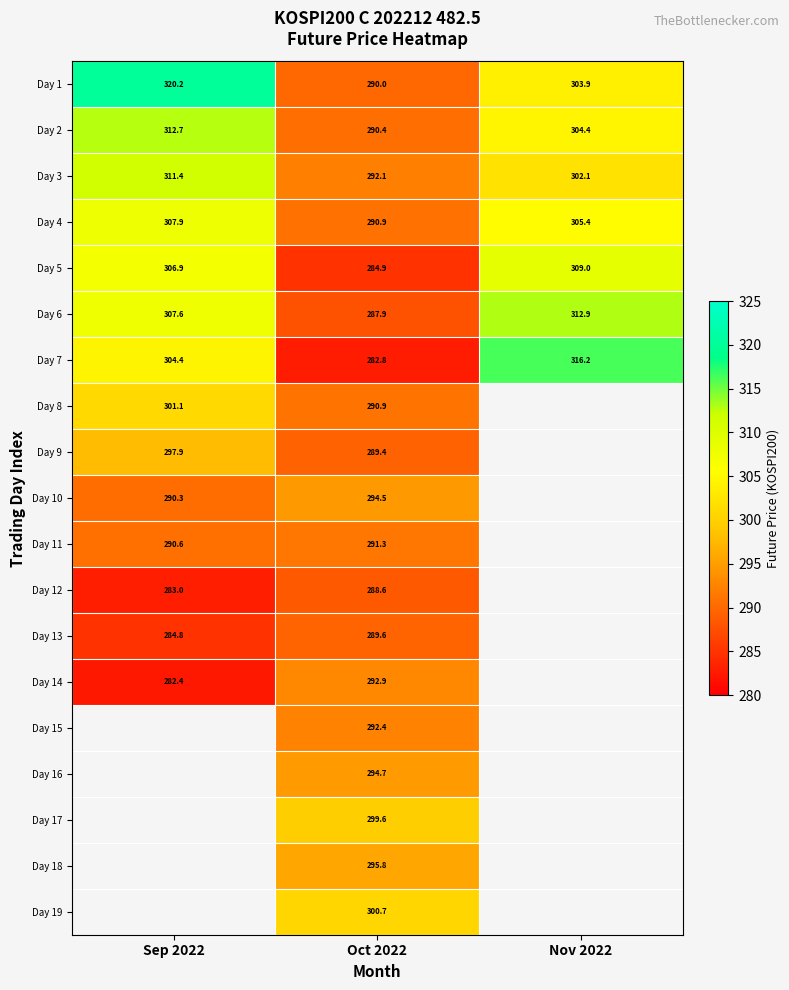

The Day 14 series shows 292.9 at Oct 2022. True or false?

True